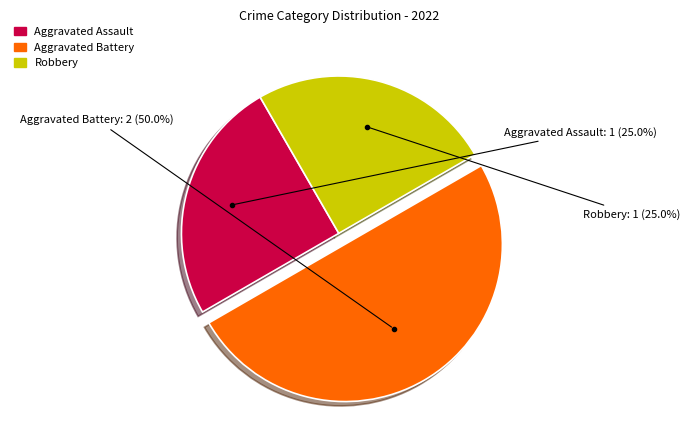

To the nearest percent, what is the difference between the largest and smallest slice percentages?

25%